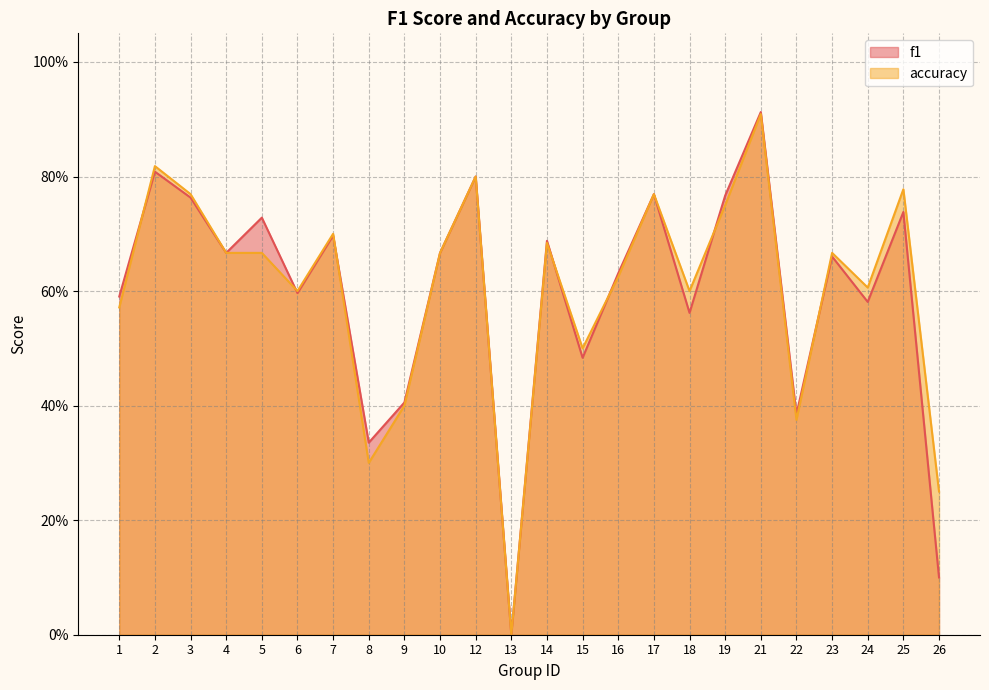

Reading right to left, what are all the values shown in this chart?

f1: 0.1	0.7	0.6	0.7	0.4	0.9	0.8	0.6	0.8	0.6	0.5	0.7	0.0	0.8	0.7	0.4	0.3	0.7	0.6	0.7	0.7	0.8	0.8	0.6
accuracy: 0.2	0.8	0.6	0.7	0.4	0.9	0.8	0.6	0.8	0.6	0.5	0.7	0.0	0.8	0.7	0.4	0.3	0.7	0.6	0.7	0.7	0.8	0.8	0.6